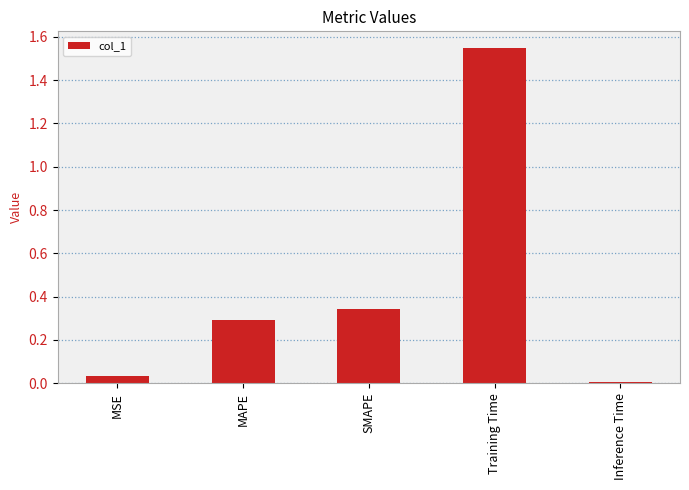

Which label corresponds to the smallest value in the chart?

Inference Time